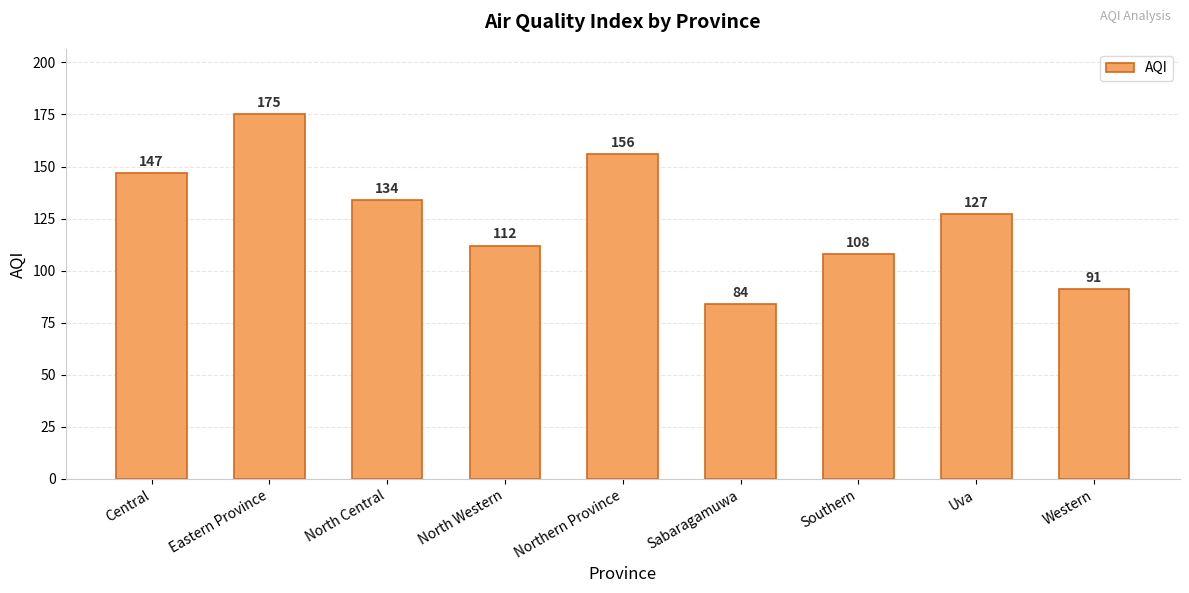

How many bars are there in total?

9